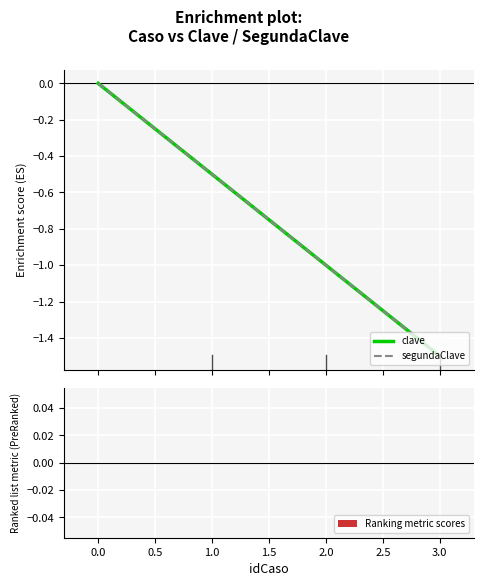

What is the minimum value for clave?

-1.5